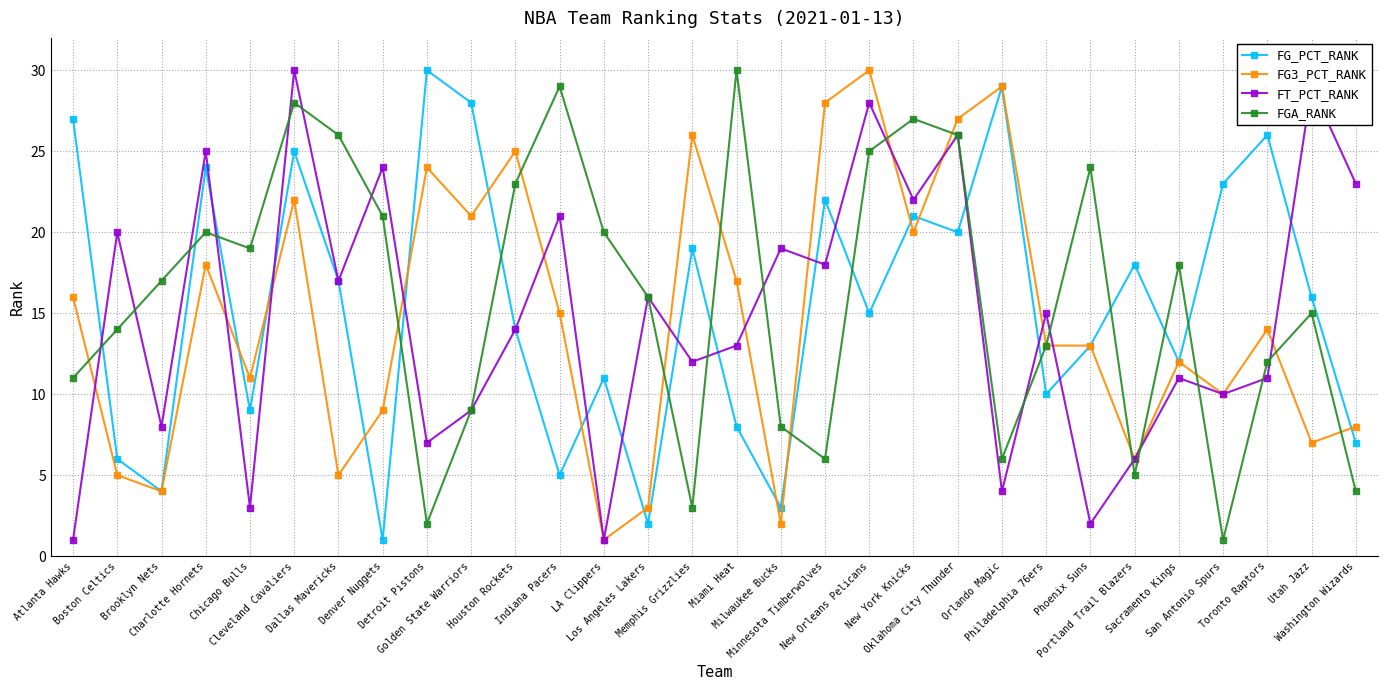

What is the difference between the second highest and second lowest values in the FT_PCT_RANK series?

28